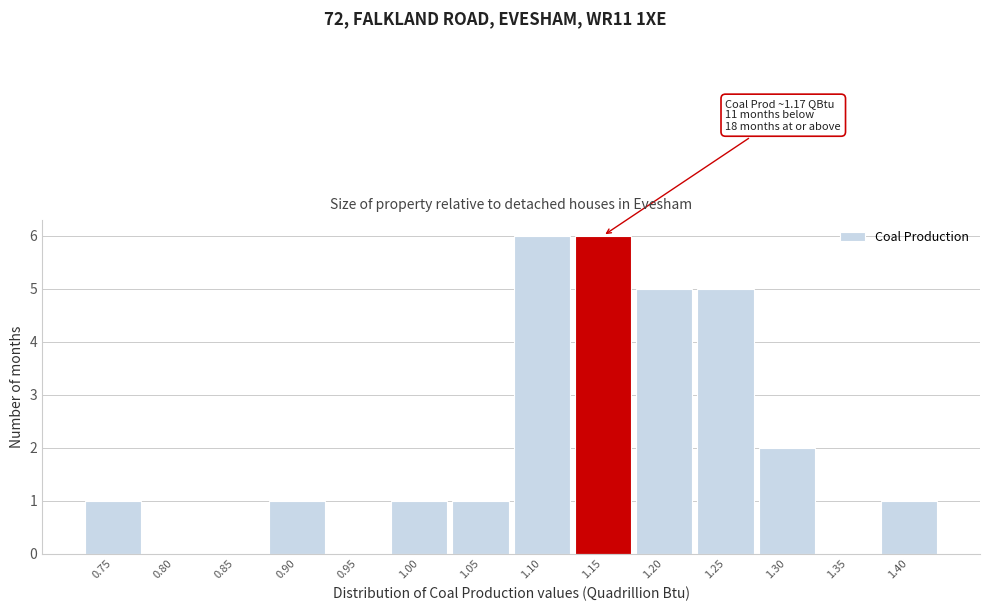

Where is the data nearest to the value 3?

1.30